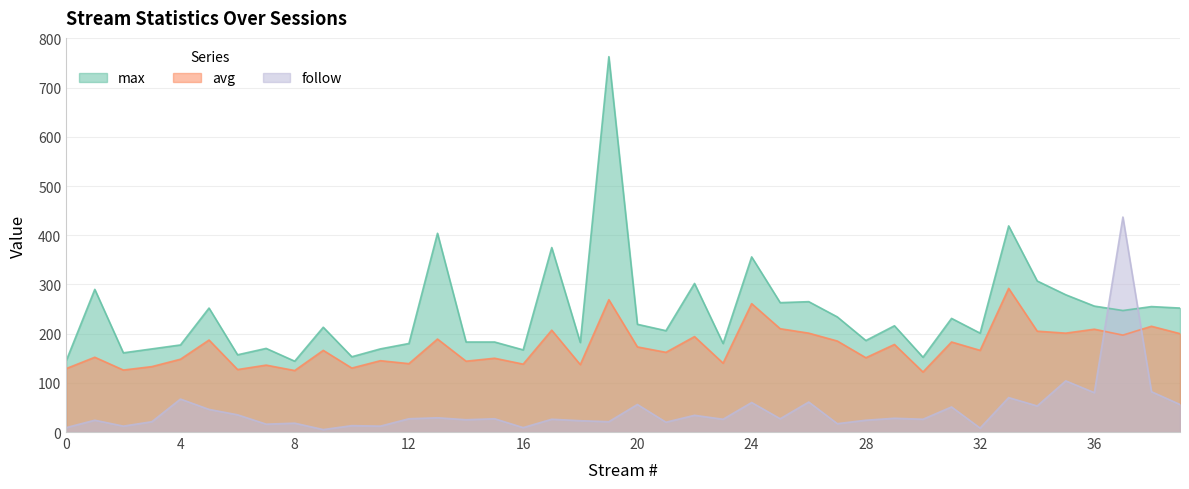

Between 16 and 26, which series saw the biggest shift?

max